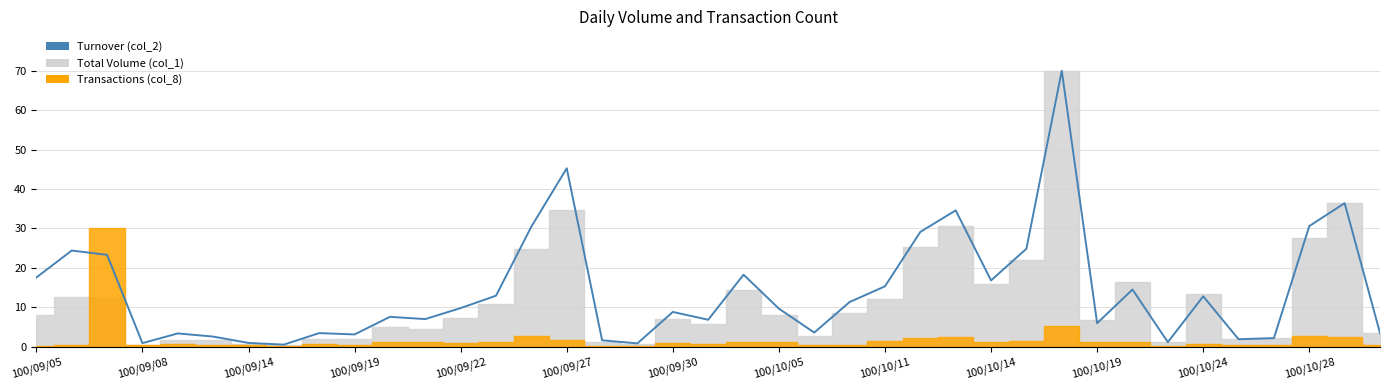

Does the chart display data point markers on the line(s)?

No